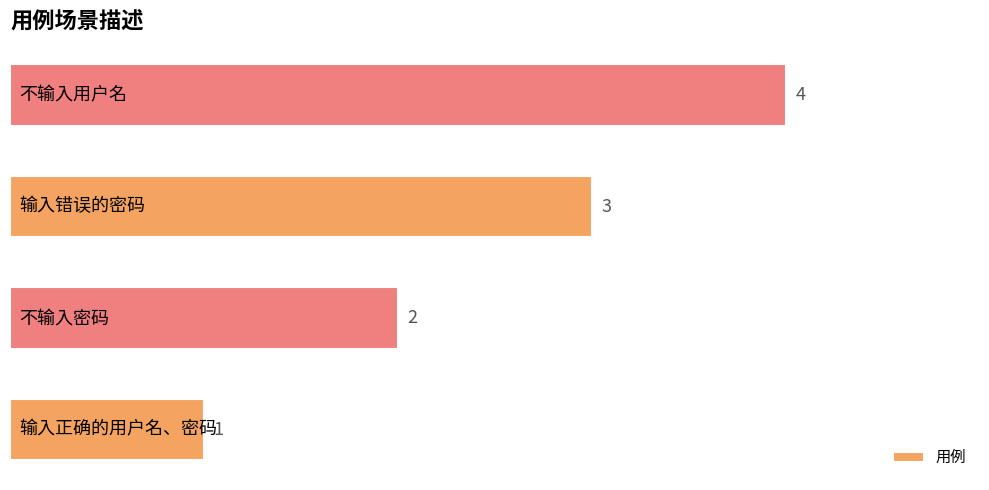

What is the maximum value shown in the chart?

4